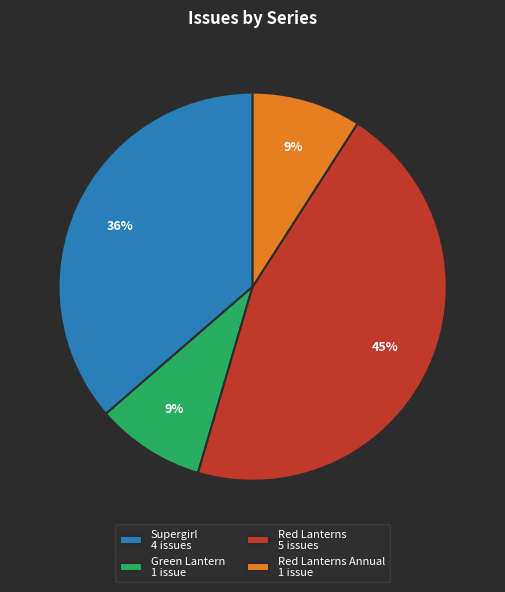

What percentage is the Green Lantern 1 issue slice, to the nearest percent?

9%